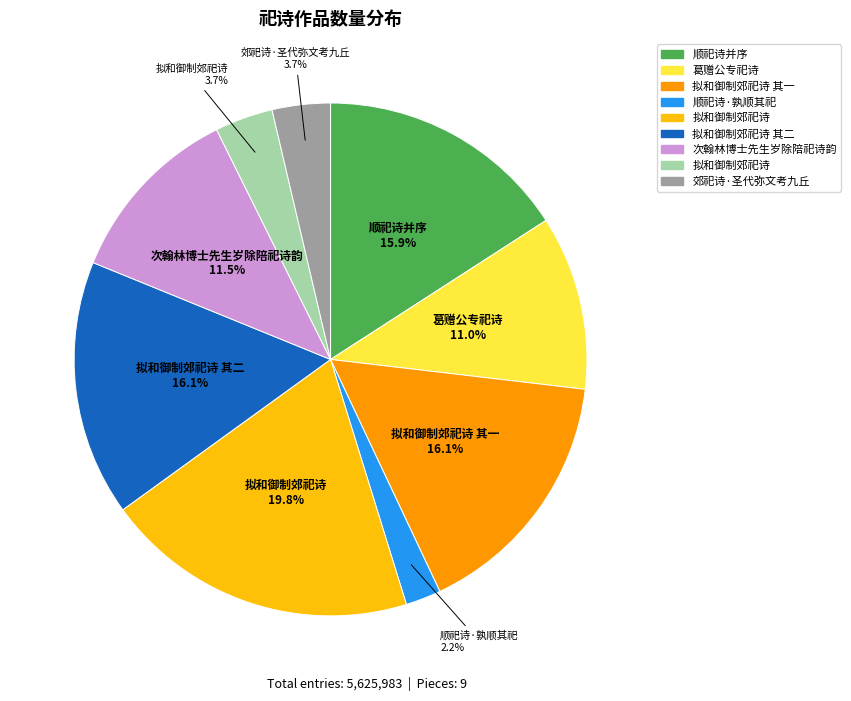

Is there any slice that represents more than half of the pie?

No